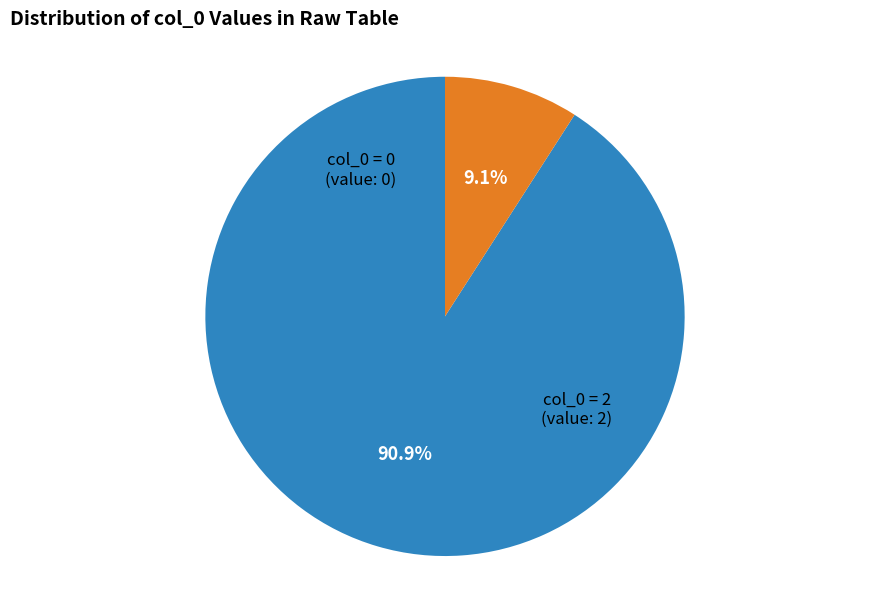

How many segments does this pie chart have?

2